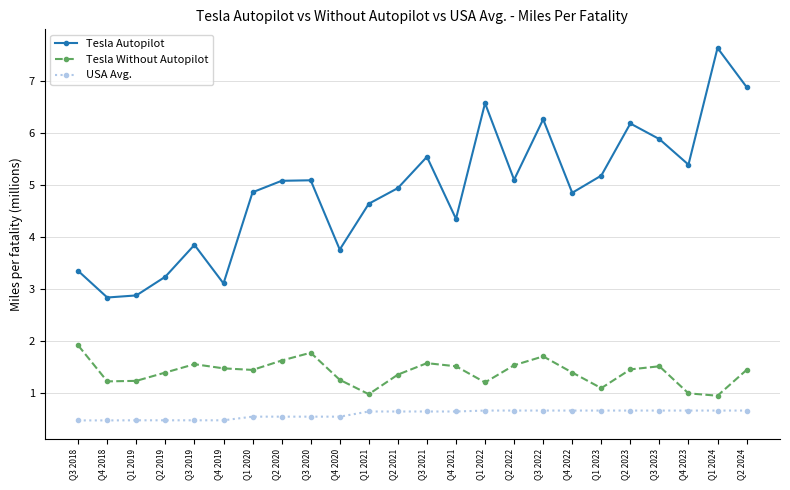

Does the chart display data point markers on the line(s)?

Yes